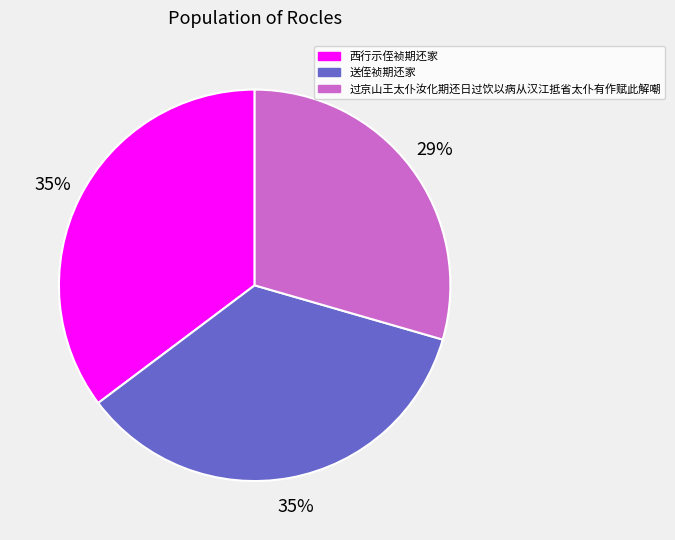

How many segments does this pie chart have?

3